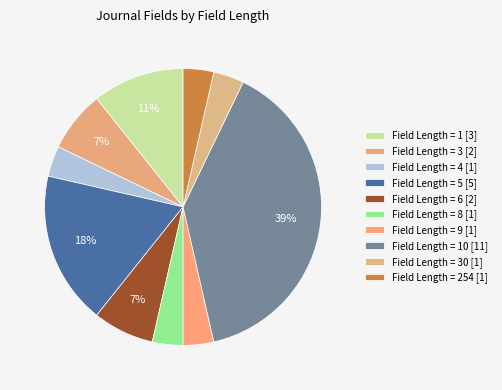

How many slices are in this pie chart?

10